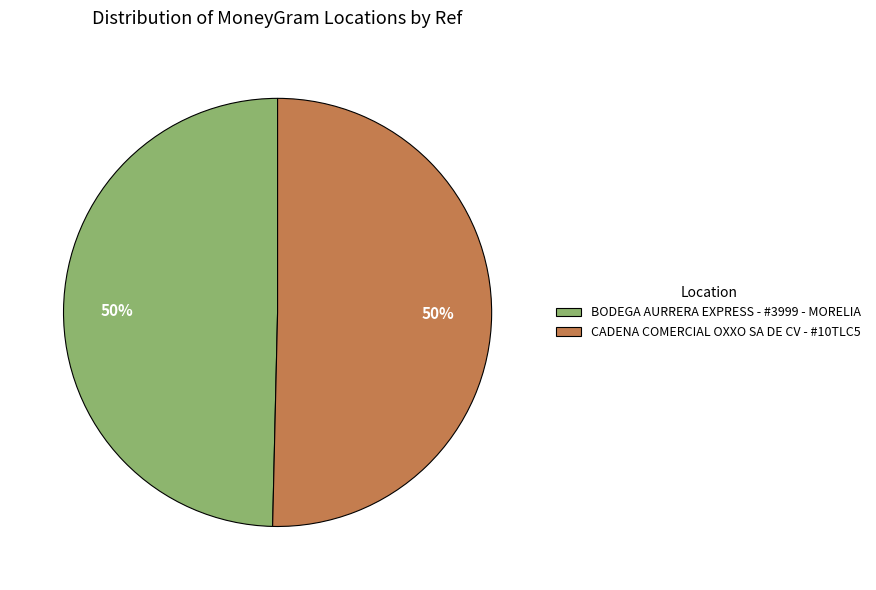

What is the ratio of the value at CADENA COMERCIAL OXXO SA DE CV - #10TLC5 to the value at BODEGA AURRERA EXPRESS - #3999 - MORELIA?

1.0